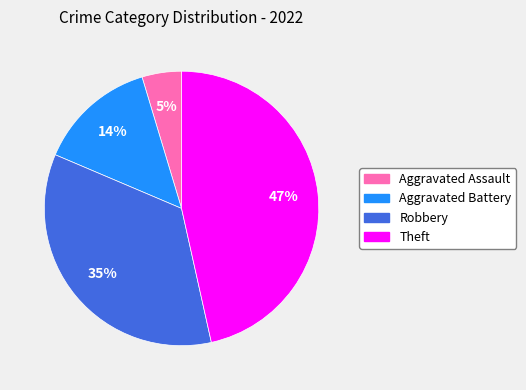

Does any single category account for the majority?

No